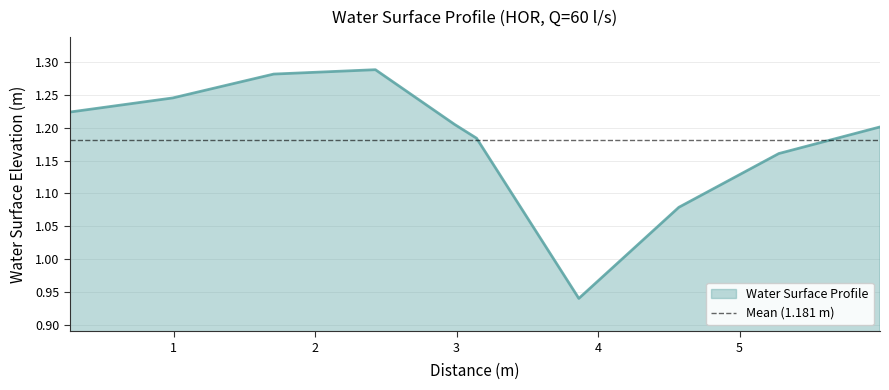

What is the label of the 9th point from the left?

5.277128005198182